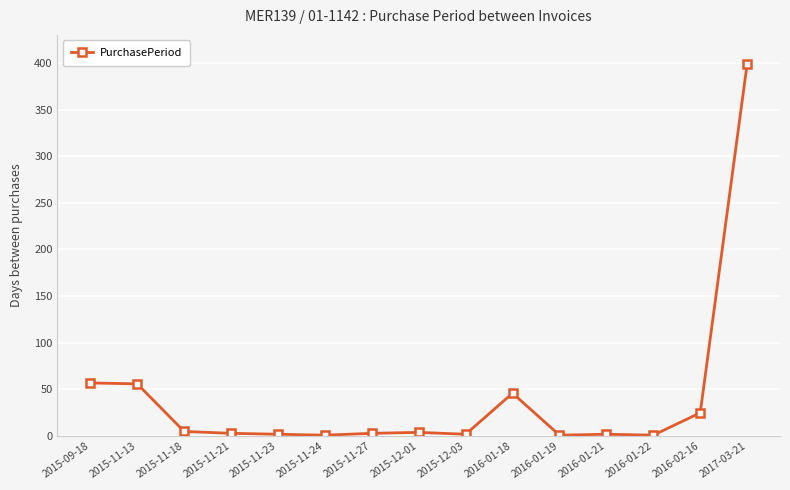

What is the ratio of the value at 2015-11-13 to the value at 2015-11-24?

56.0